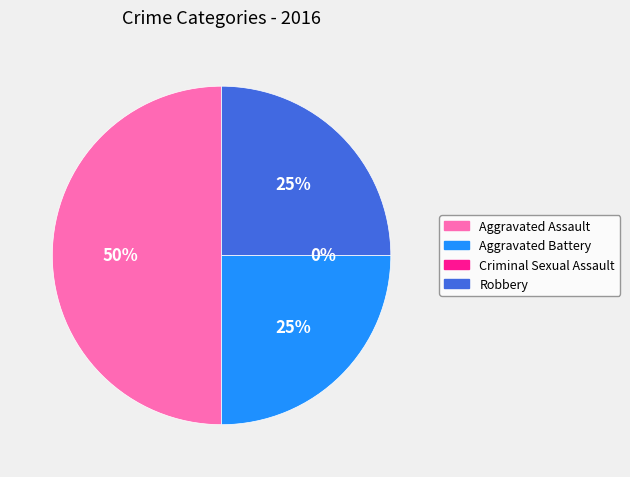

Is it true that Aggravated Battery is 25% of the pie?

True